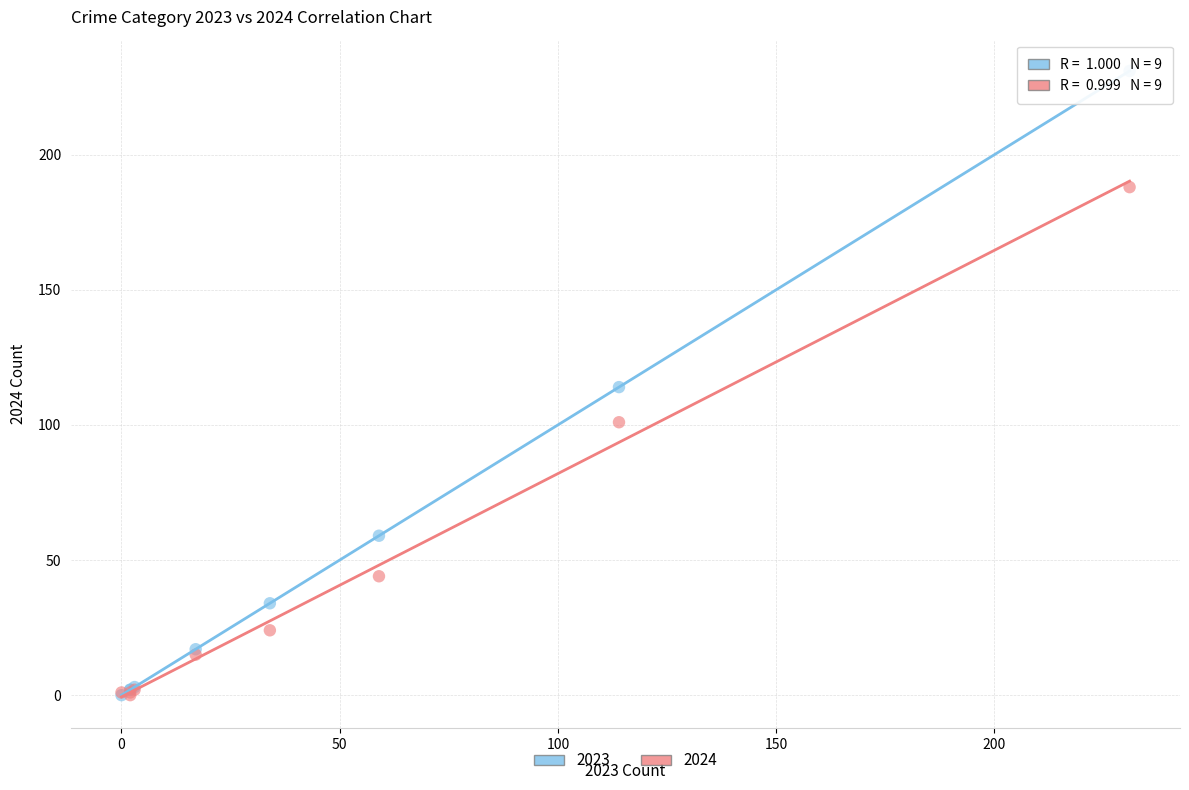

In the 2024 series, what Y value is closest to 94?

101